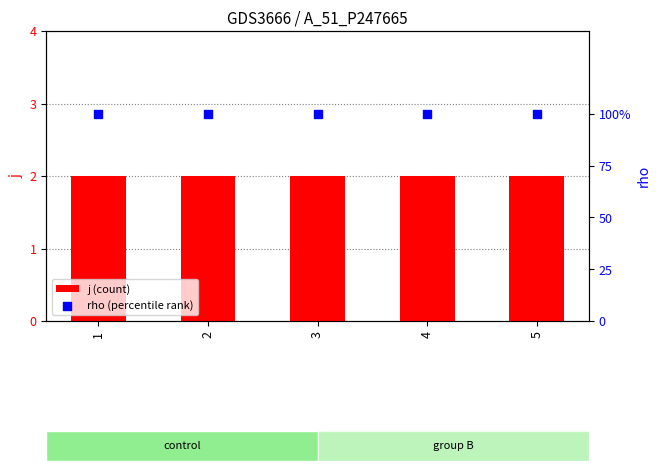

At how many categories does at least one series exceed 1?

5